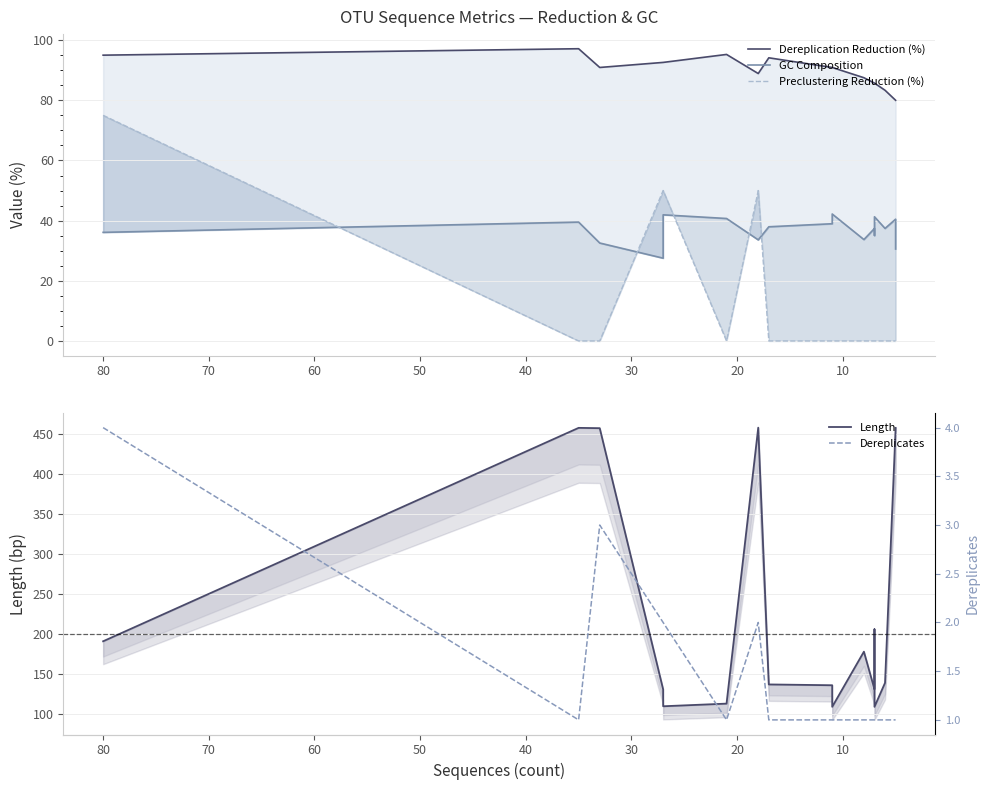

What are all the series names shown in the legend?

Dereplication Reduction (%), GC Composition, Preclustering Reduction (%), Length, Dereplicates